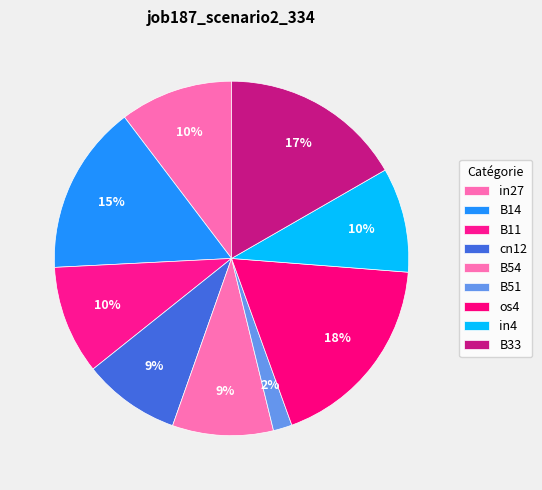

Count the number of slices in the pie.

9